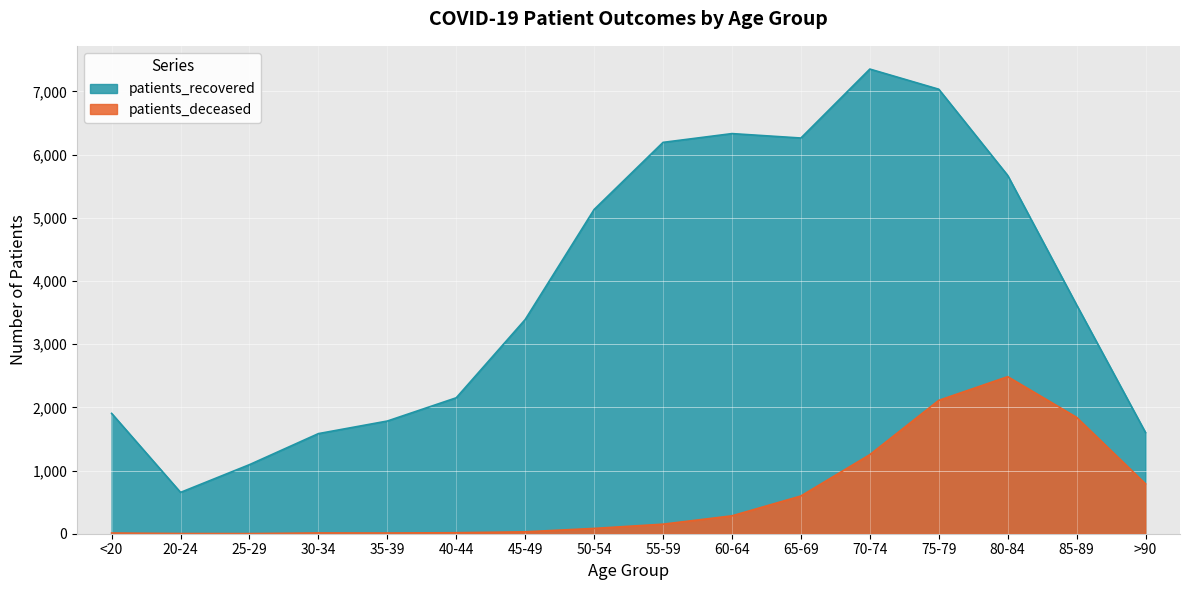

List the labels in order of patients_deceased value, smallest first.

25-29, 20-24, <20, 35-39, 30-34, 40-44, 45-49, 50-54, 55-59, 60-64, 65-69, >90, 70-74, 85-89, 75-79, 80-84